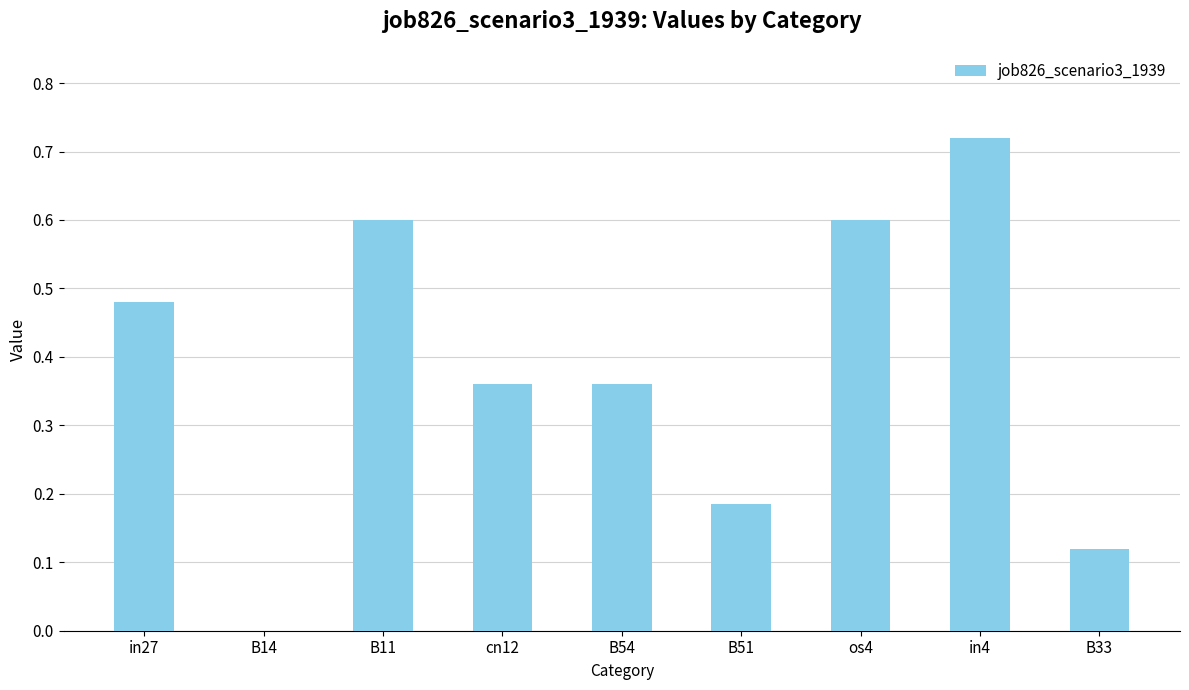

Count the values in the range 0 to 1.

9